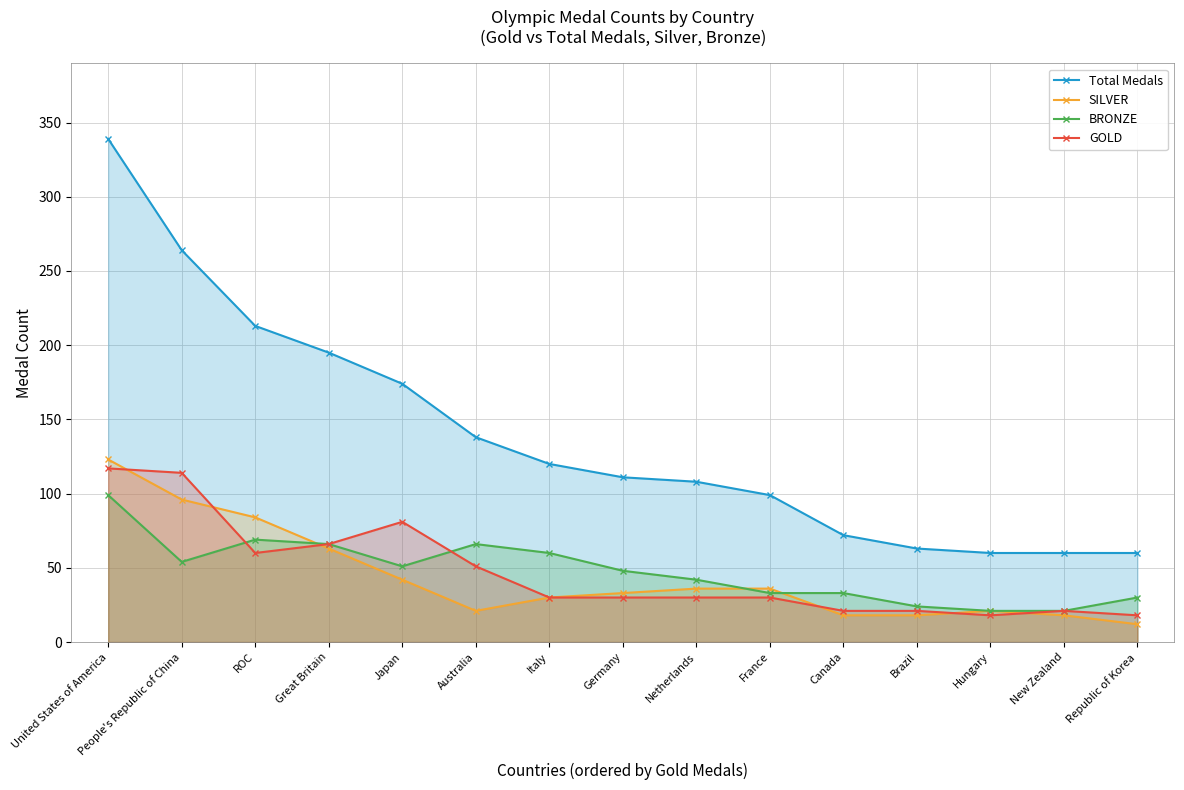

At which label is SILVER closest to 67?

Great Britain